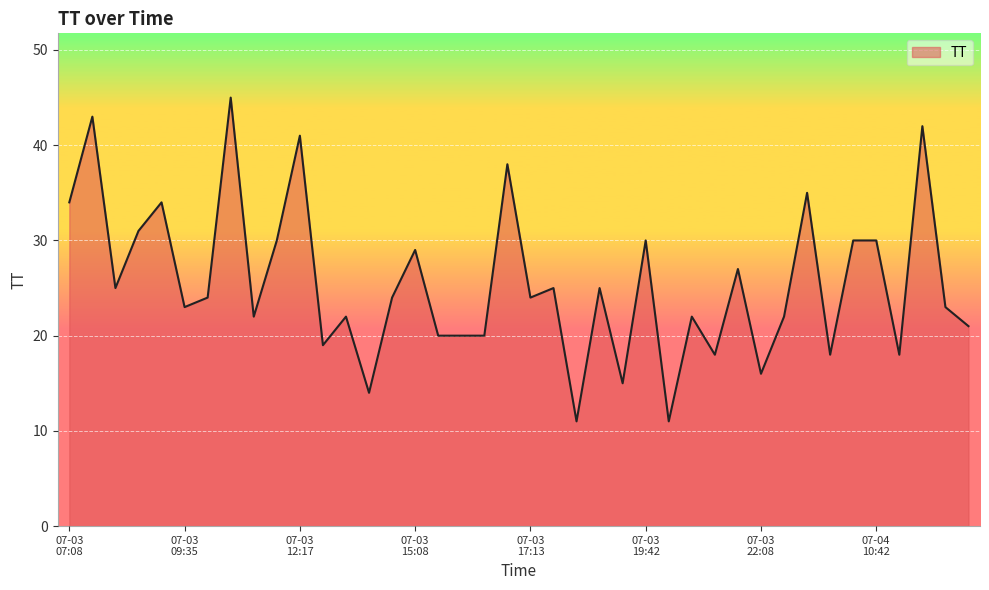

What is the difference between the maximum and minimum values?

34